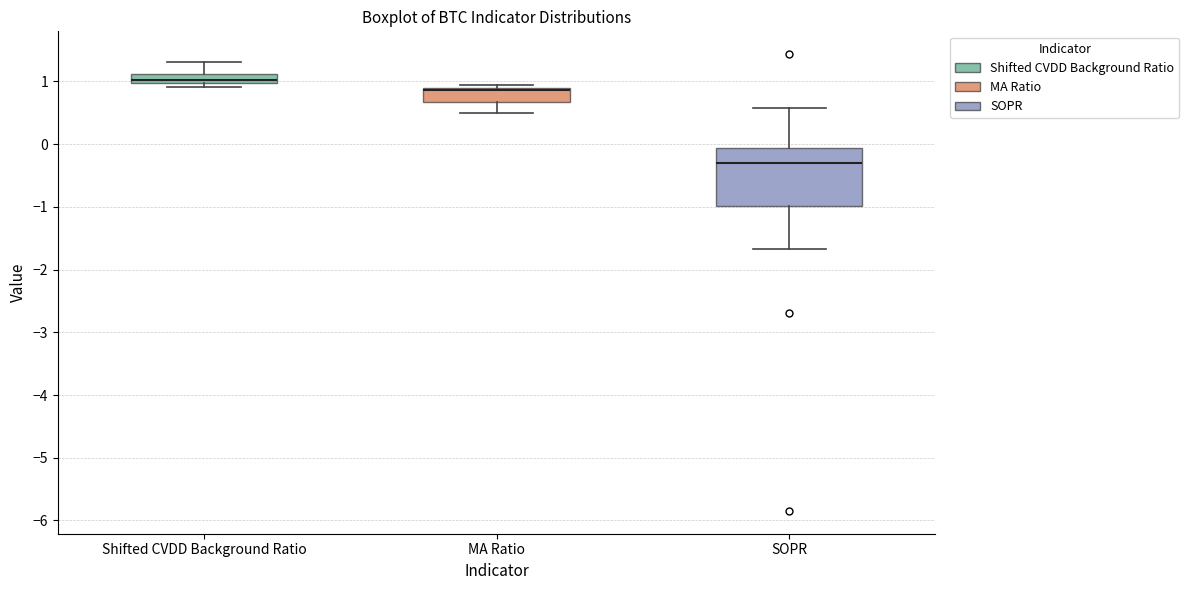

Where does the upper whisker of the box for SOPR end on the y-axis? The values are not printed on the chart, so give them approximately, as read against the axis.

0.6